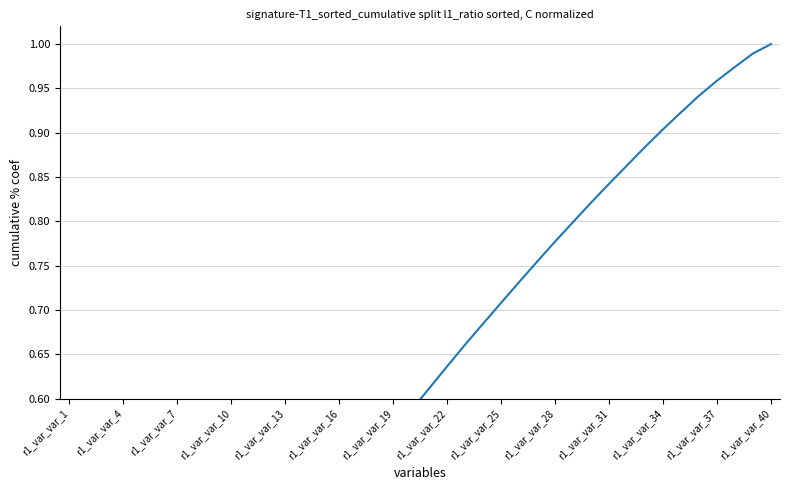

What is the sum of all values?

23.0